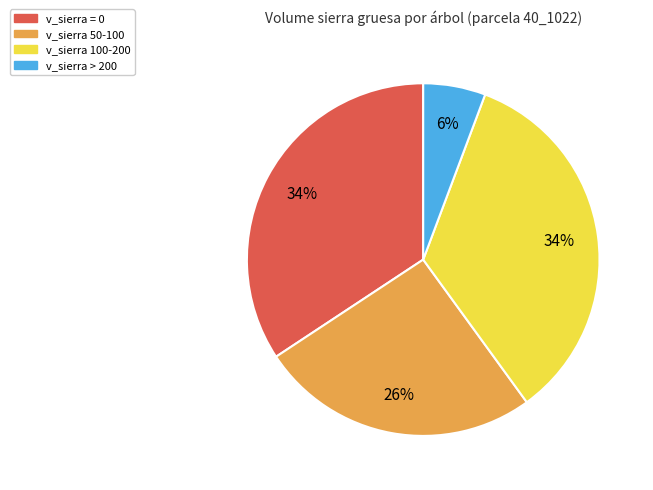

Is it true that v_sierra 50-100 is 18% of the pie?

False